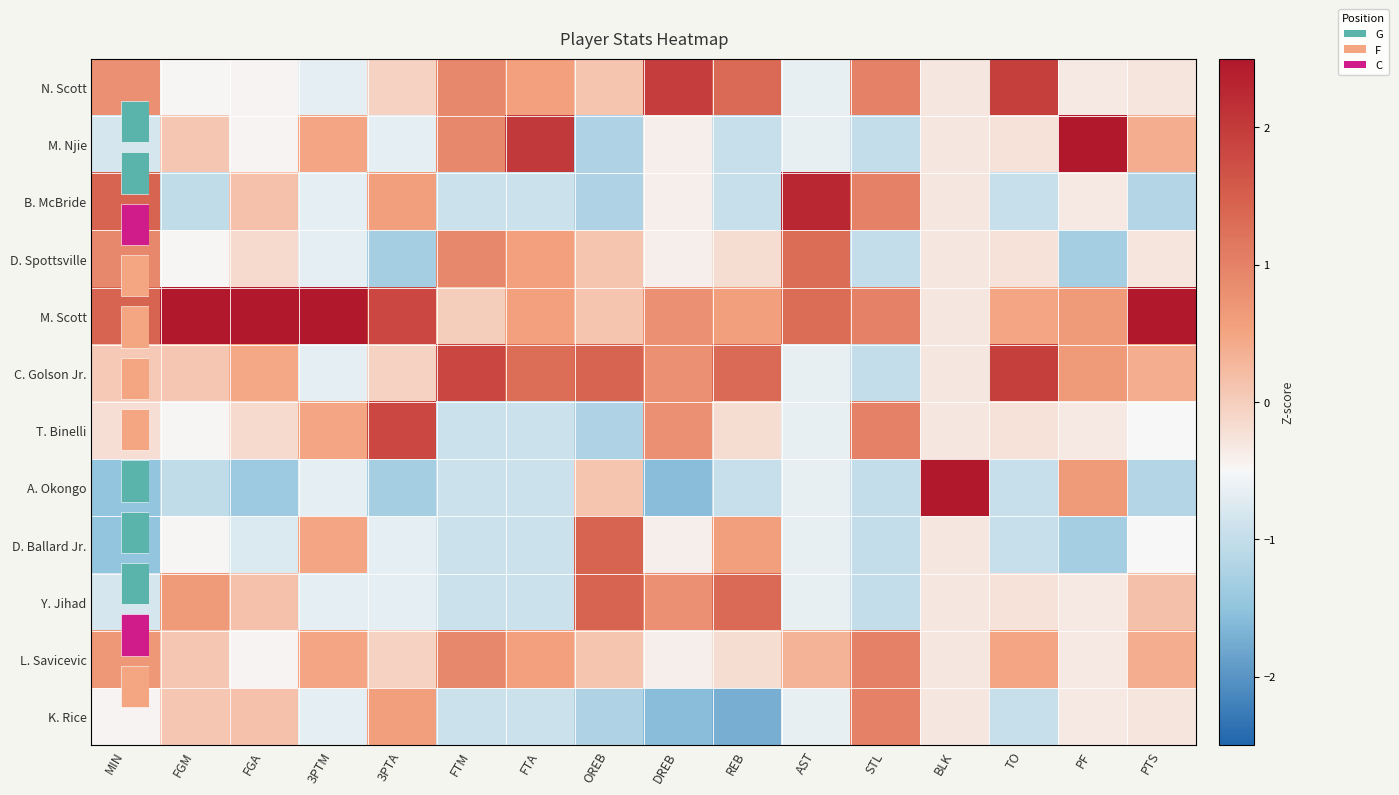

Is it true that L. Savicevic equals -0.1 at REB?

False